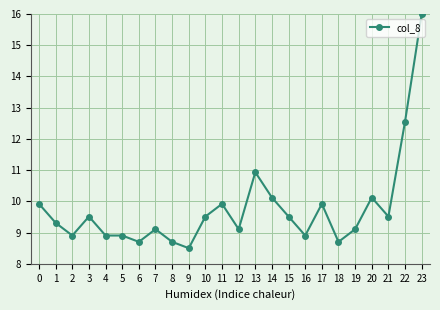

Approximately how many times larger is the value at 18 compared to 2?

1.0